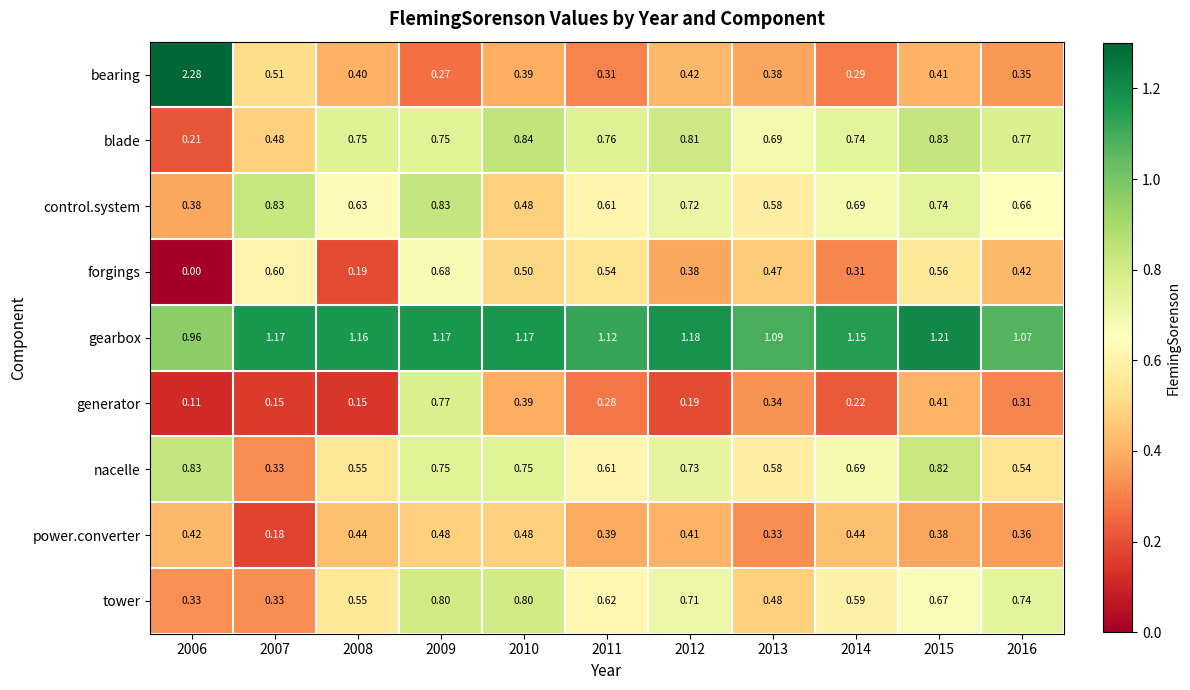

Between 2010 and 2011, which series saw the biggest shift?

tower